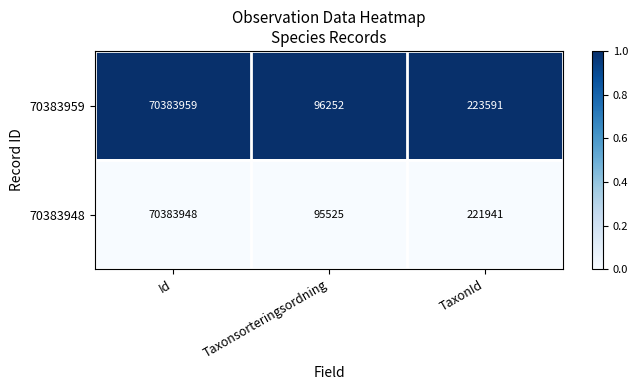

What is the lowest value of the 70383948 series?

95525